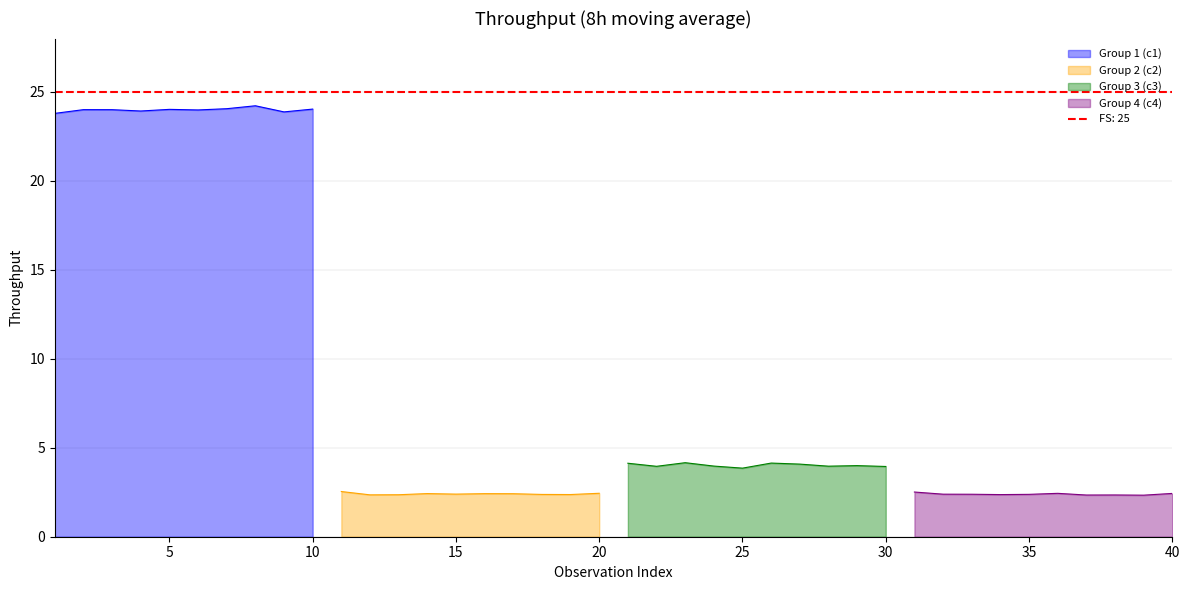

What is the maximum value shown in the chart?

24.2